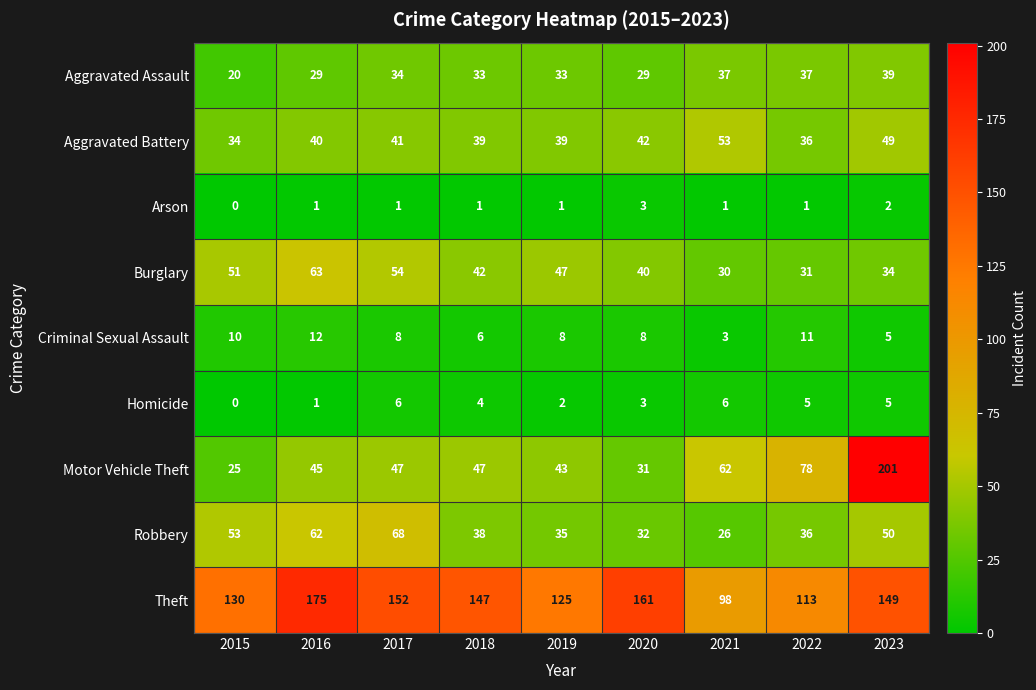

At which label does Arson reach its minimum?

2015